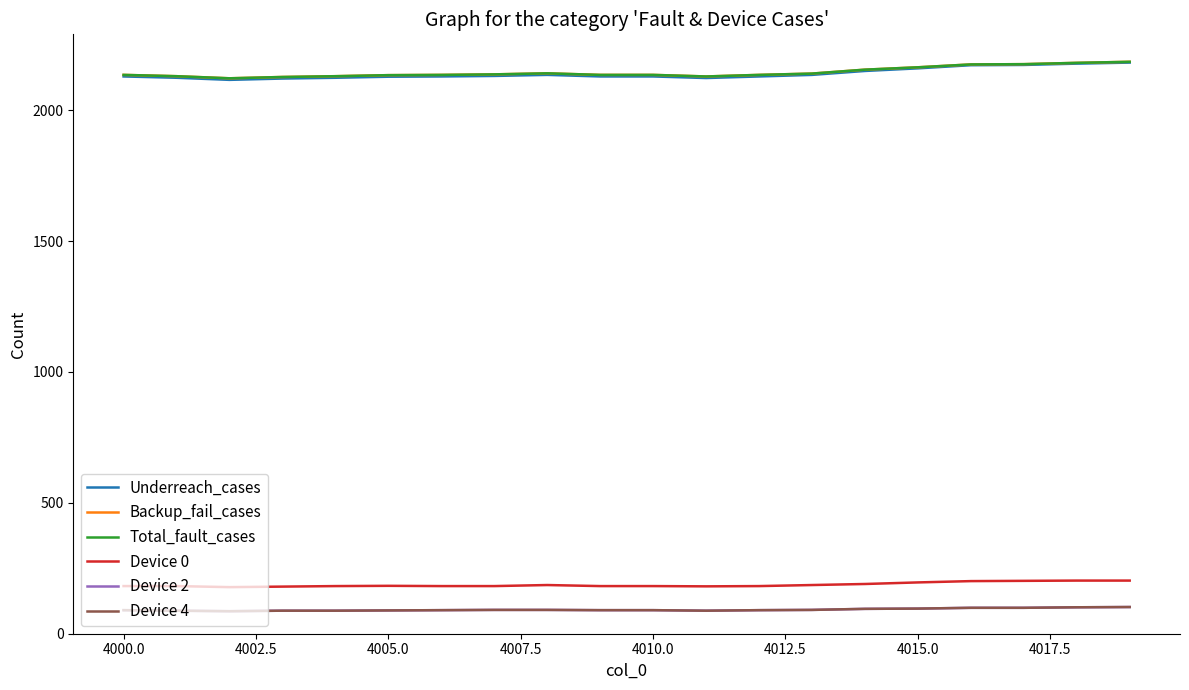

True or false: Backup_fail_cases and Total_fault_cases cross at least once.

False